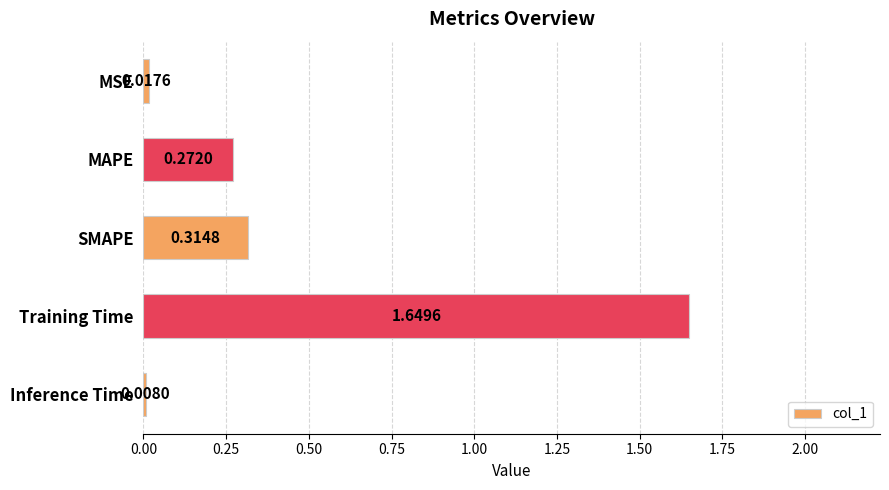

What is the change in value from MAPE to Training Time?

+1.4